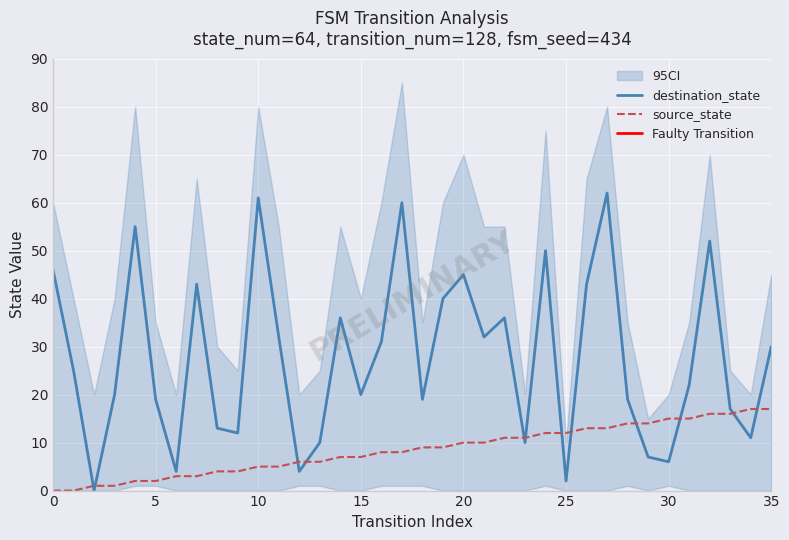

List the series in order of their peak value, highest first.

destination_state, source_state